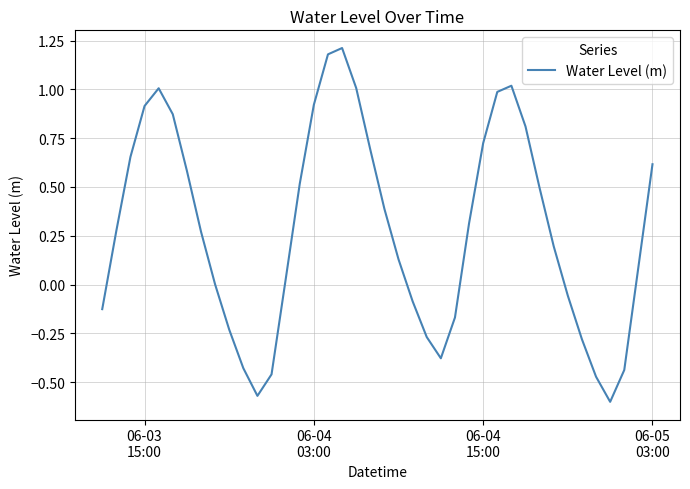

What is the difference between the maximum and minimum values?

1.8